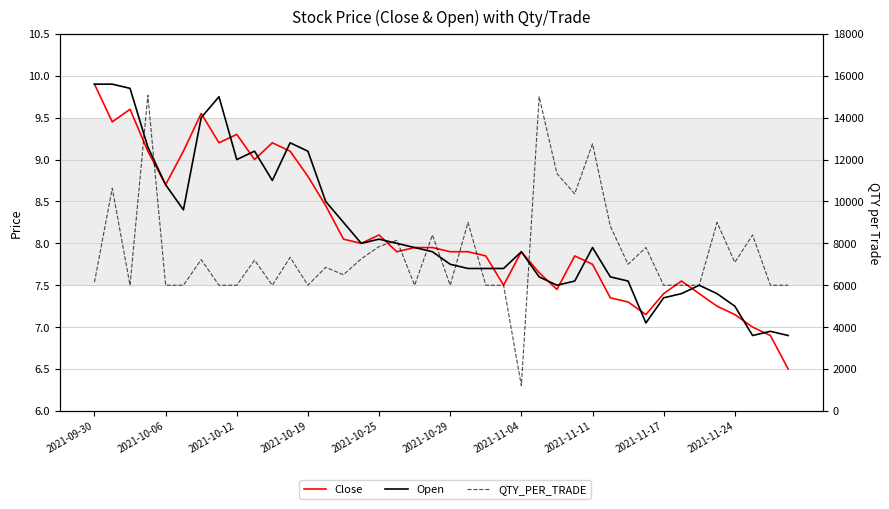

How many interior local valleys does the QTY_PER_TRADE series have?

10